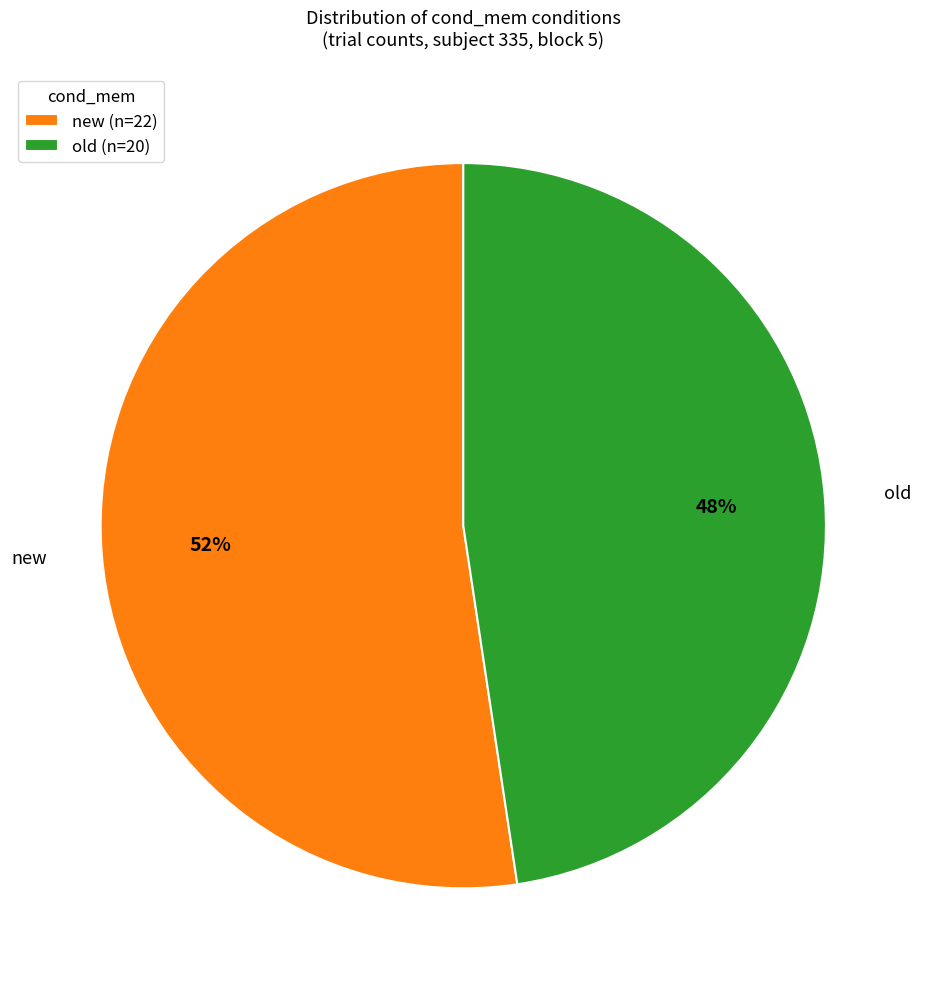

Rank the categories by value from highest to lowest.

new, old